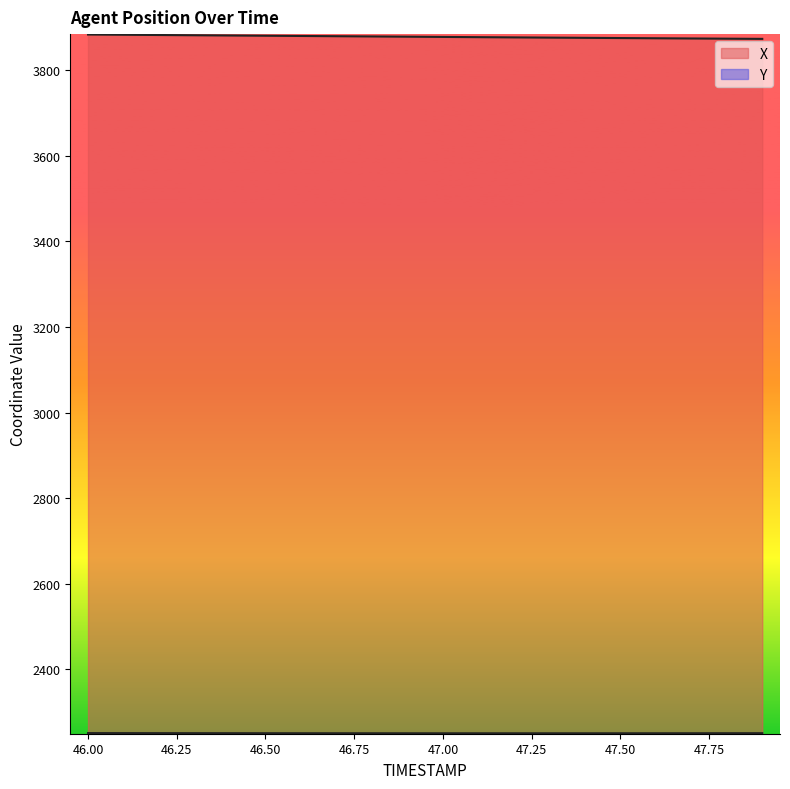

At which category is the sum across all series the highest?

46.0